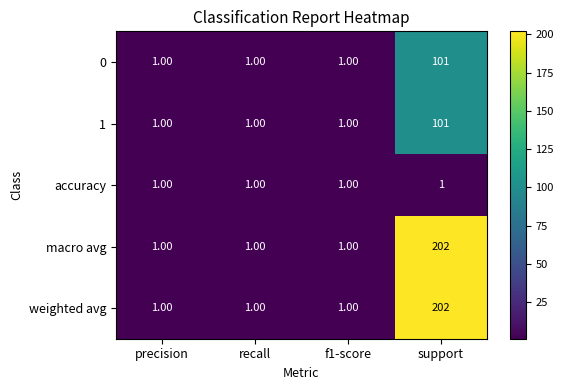

At which label does weighted avg reach its peak?

support